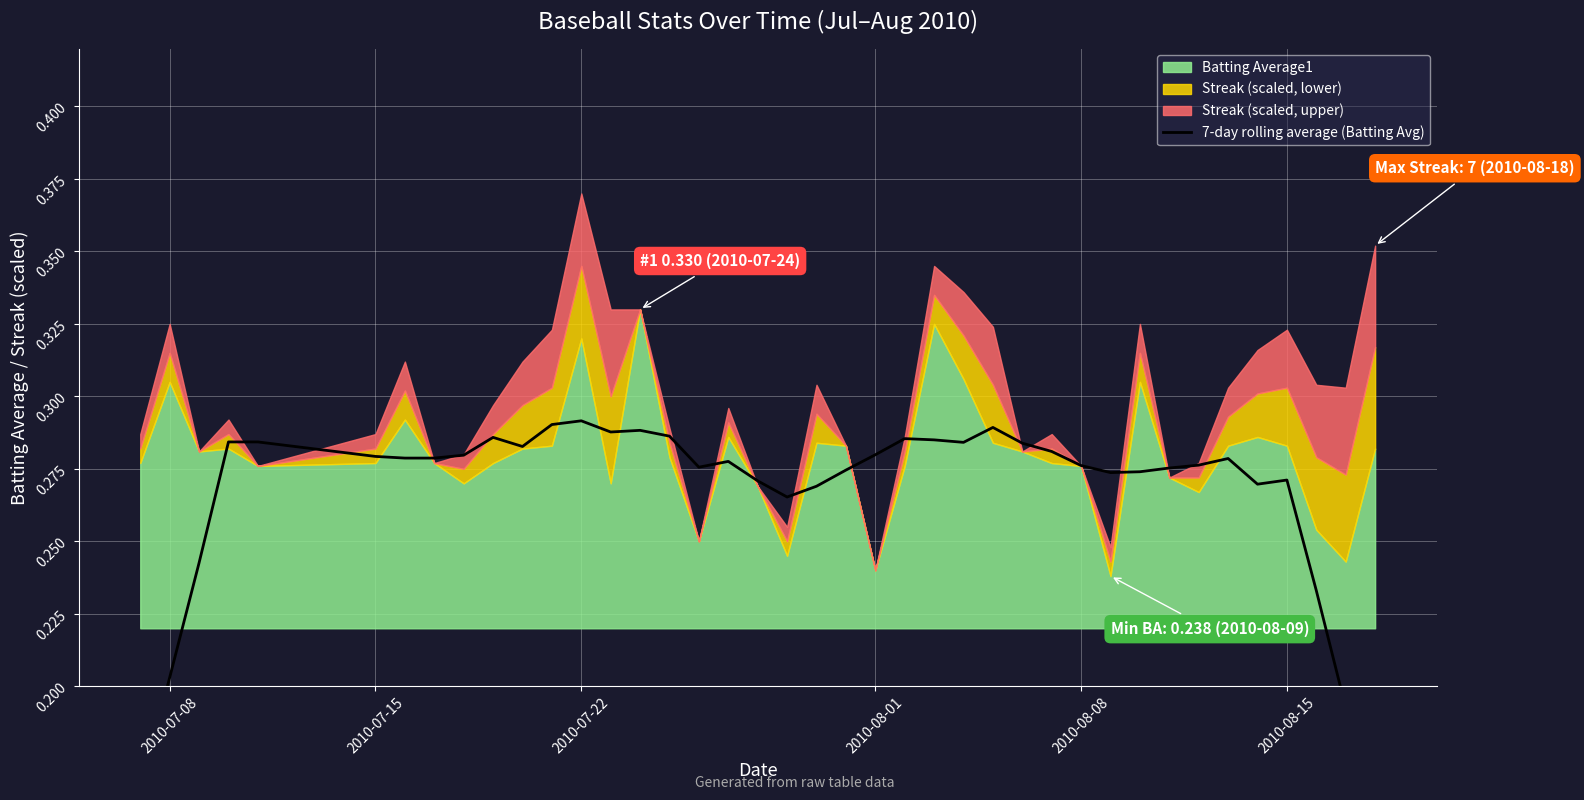

Is it true that the value at 2010-08-01 is 0.5?

False